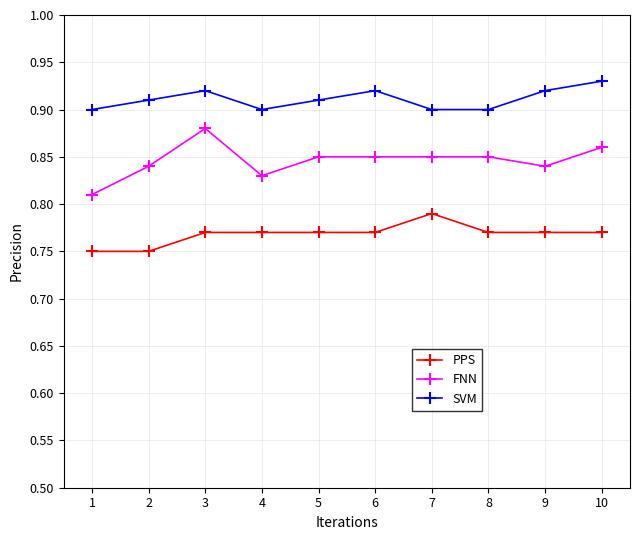

List the series in order of their overall mean, highest first.

SVM, FNN, PPS